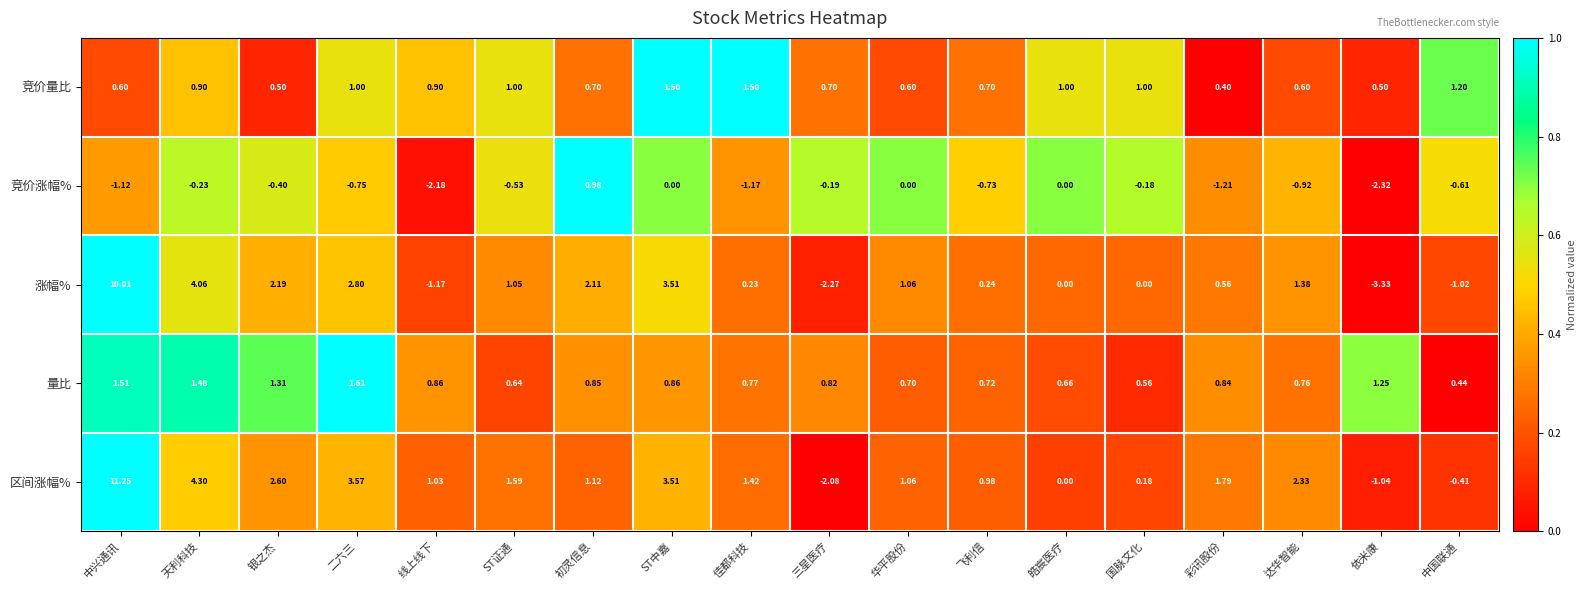

At which label does 区间涨幅% first exceed 1?

中兴通讯